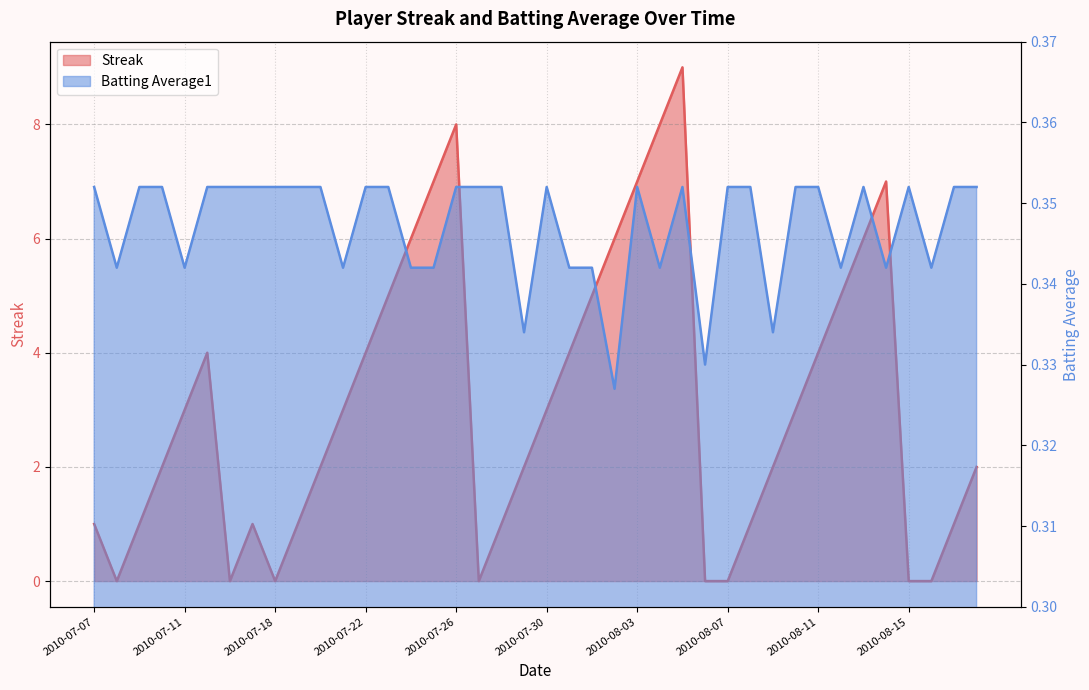

How many values in Streak are above zero?

32